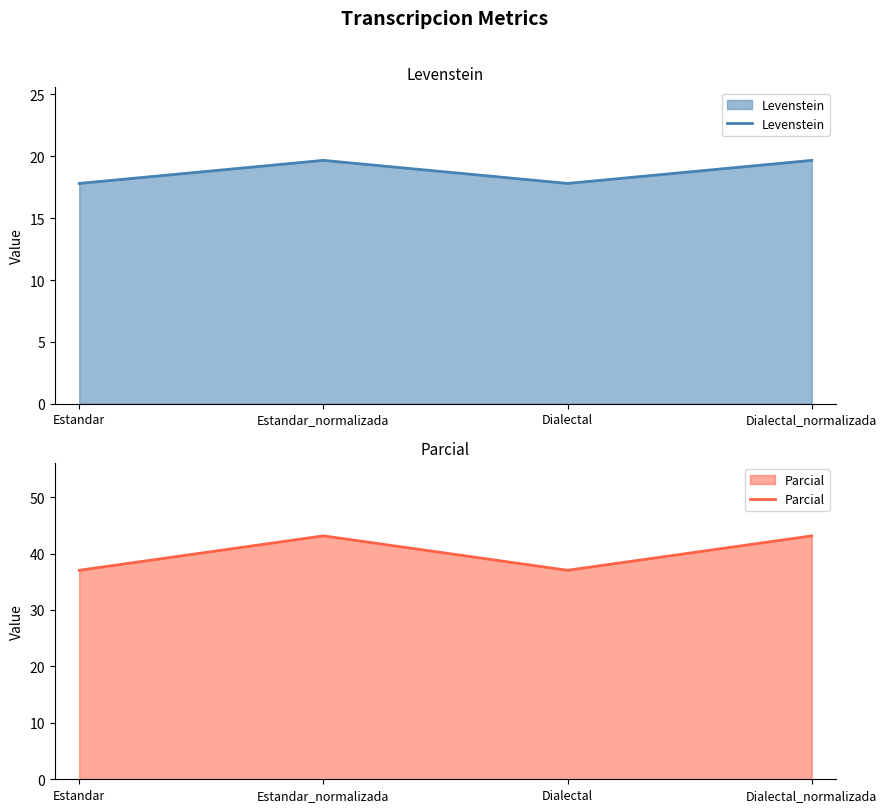

True or false: Parcial has a value of 22.4 at Dialectal.

False